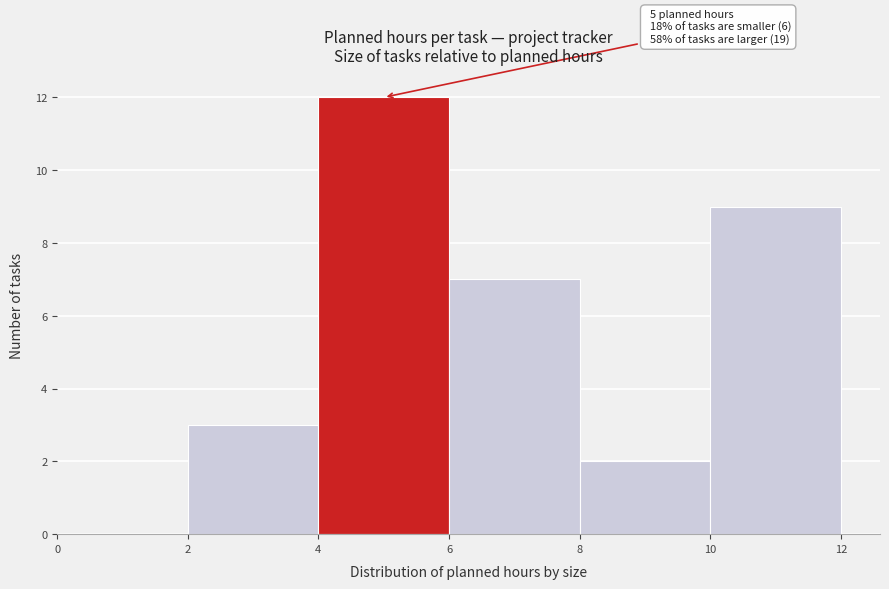

Which range on the x-axis has the tallest bar?

4 to 6